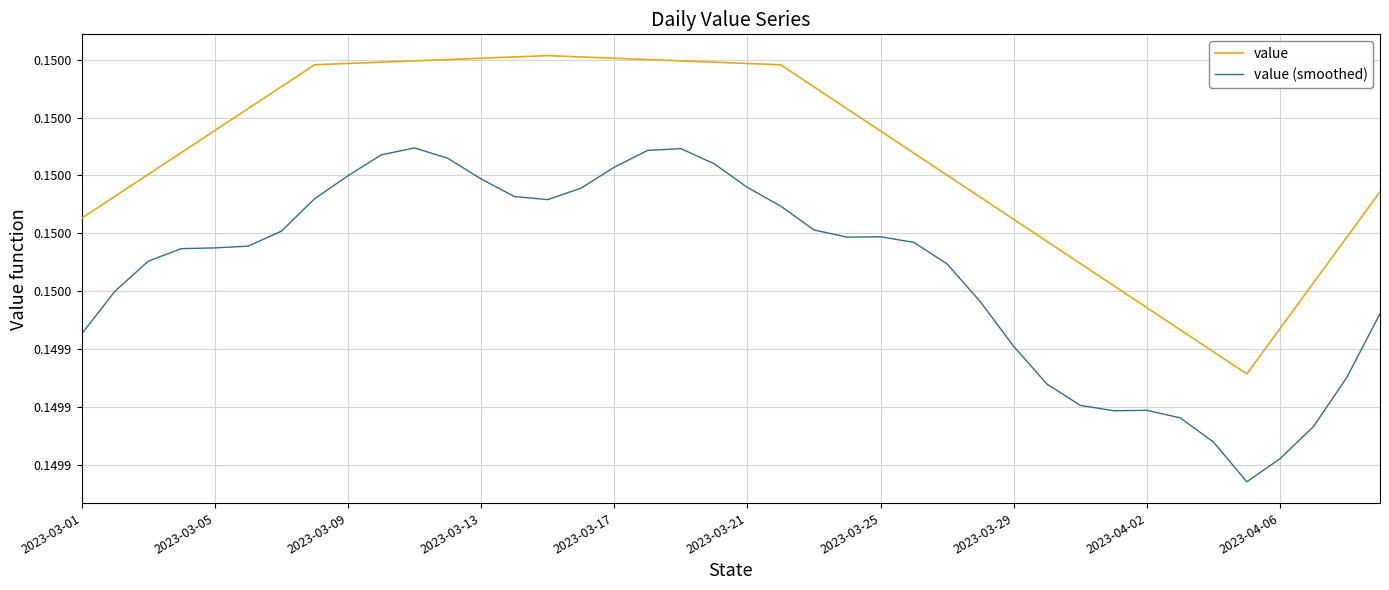

Rank the series by their average value, from highest to lowest.

value, value (smoothed)